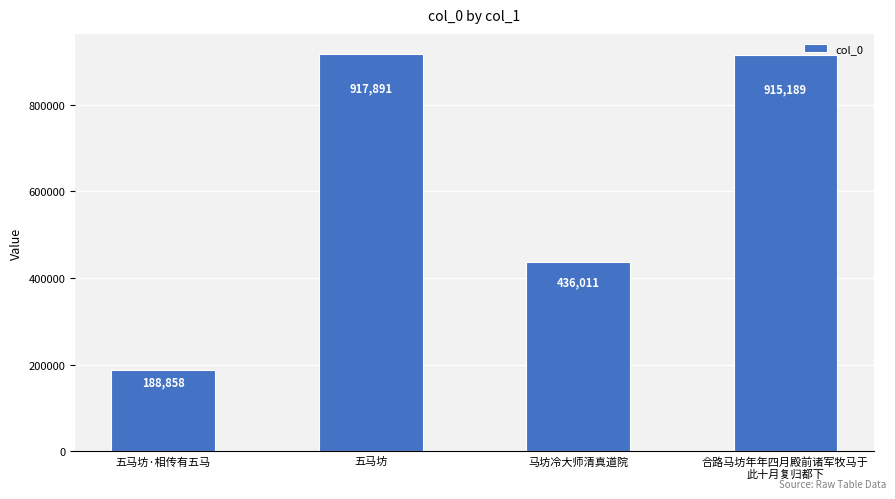

List the labels in order of value, smallest first.

五马坊·相传有五马, 马坊冷大师清真道院, 合路马坊年年四月殿前诸军牧马于
此十月复归都下, 五马坊